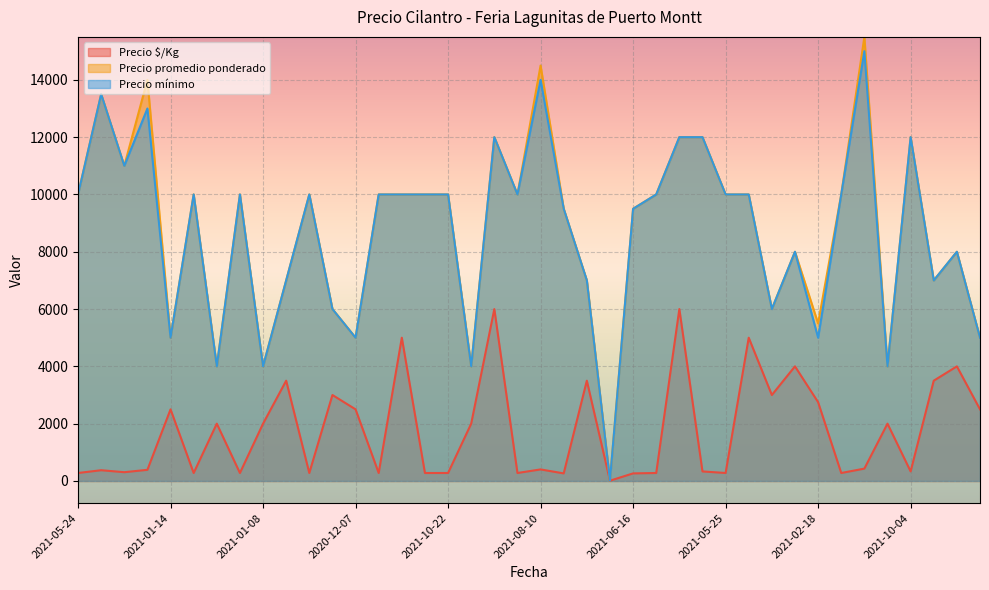

At which label does Precio $/Kg first exceed 431?

2021-01-14